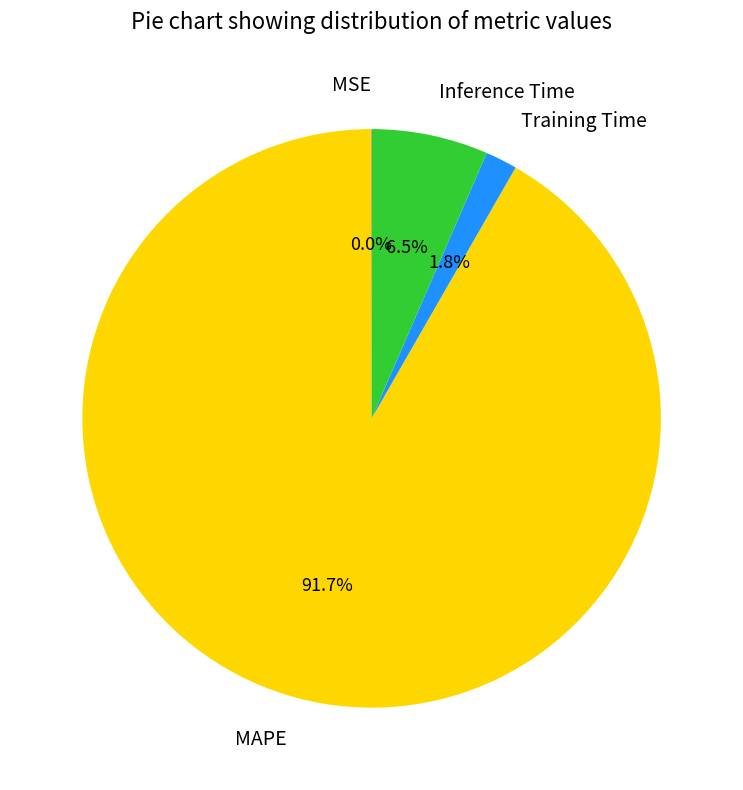

Is it true that MAPE is 99% of the pie?

False